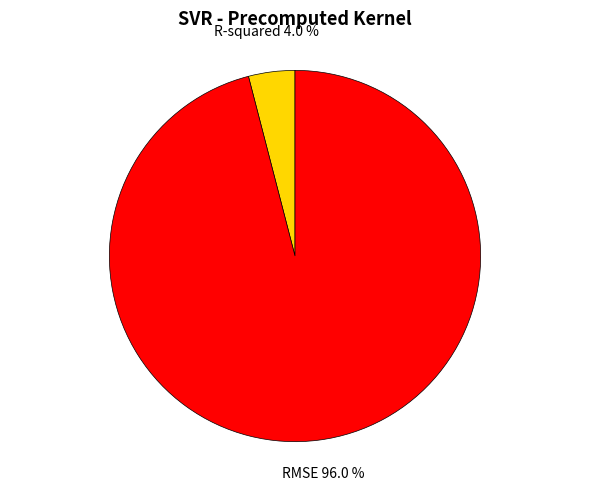

Does any single category account for the majority?

Yes